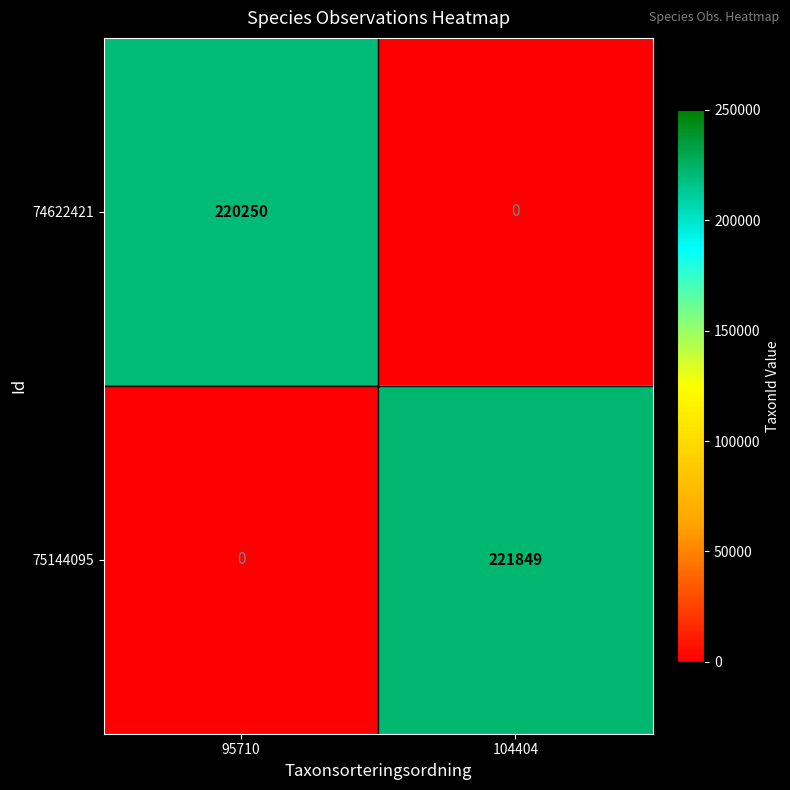

List the series in order of their overall mean, lowest first.

74622421, 75144095